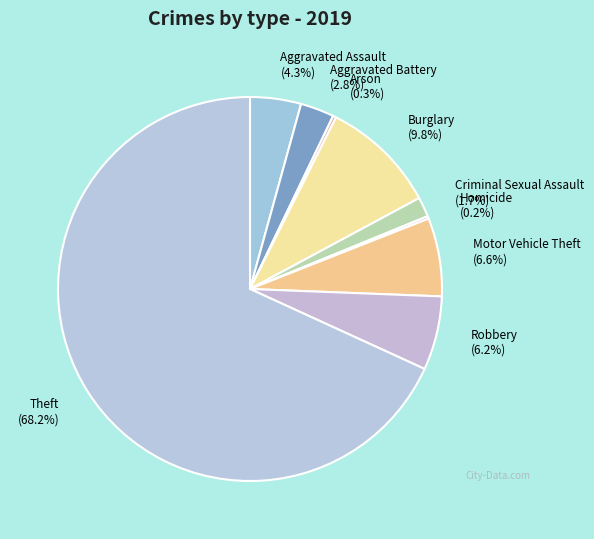

Does Theft account for over 50% of the chart?

Yes